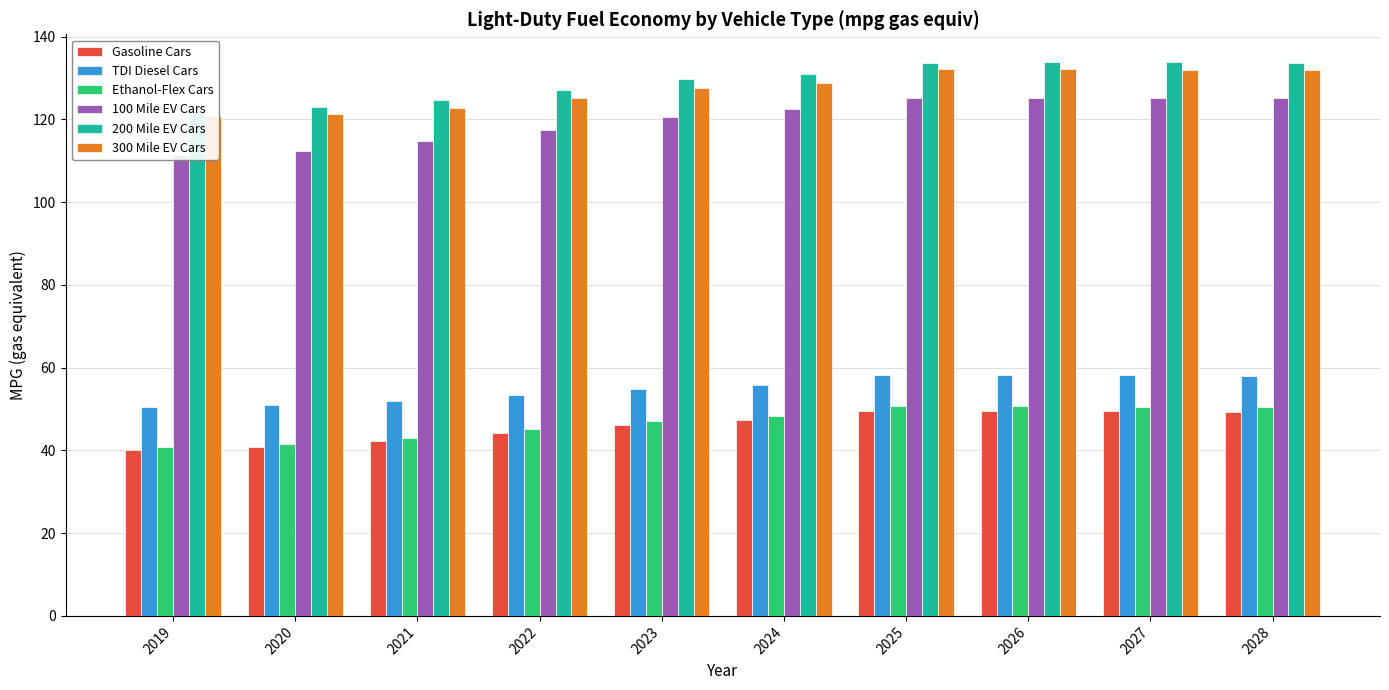

What is the value of the Gasoline Cars bar at the 9th from the left?

49.4